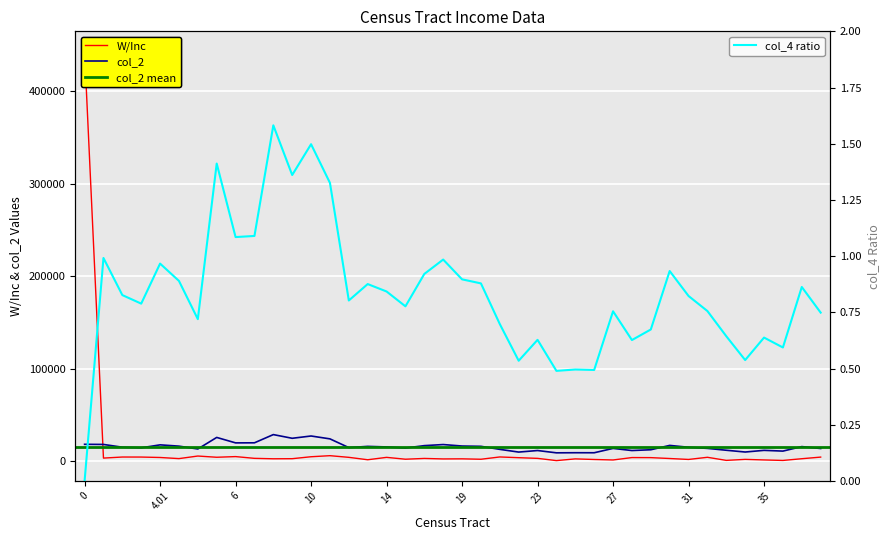

Reading left to right, transcribe all the data shown in this chart.

W/Inc: 0=442645.0	1=3160.0	2=4305.0	3=4275.0	4.01=3815.0	4.02=2600.0	15=5385.0	5=4060.0	6=4775.0	7=2880.0	8=2405.0	9=2505.0	10=4615.0	11=5765.0	12=3965.0	13=1360.0	14=3945.0	16=1940.0	17=2780.0	18=2245.0	19=2350.0	20=1905.0	21=4380.0	22=3590.0	23=2860.0	24=445.0	25=2295.0	26=1645.0	27=1120.0	28=3720.0	29=3655.0	30=2705.0	31=1690.0	32=4020.0	33=685.0	34=1760.0	35=1155.0	36=615.0	37=2470.0	38=4225.0
col_2: 0=18062.9	1=17918.8	2=14932.2	3=14260.5	4.01=17471.8	4.02=16079.9	15=13004.7	5=25505.0	6=19605.1	7=19686.7	8=28572.3	9=24580.2	10=27053.1	11=23948.8	12=14508.8	13=15830.4	14=15224.6	16=14029.9	17=16630.1	18=17800.4	19=16204.4	20=15885.8	21=12599.0	22=9662.8	23=11338.5	24=8842.3	25=8955.8	26=8923.2	27=13636.0	28=11328.4	29=12180.1	30=16869.8	31=14864.9	32=13657.2	33=11641.4	34=9722.3	35=11527.3	36=10722.5	37=15592.0	38=13521.0
col_4: 0=0.0	1=1.0	2=0.8	3=0.8	4.01=1.0	4.02=0.9	15=0.7	5=1.4	6=1.1	7=1.1	8=1.6	9=1.4	10=1.5	11=1.3	12=0.8	13=0.9	14=0.8	16=0.8	17=0.9	18=1.0	19=0.9	20=0.9	21=0.7	22=0.5	23=0.6	24=0.5	25=0.5	26=0.5	27=0.8	28=0.6	29=0.7	30=0.9	31=0.8	32=0.8	33=0.6	34=0.5	35=0.6	36=0.6	37=0.9	38=0.7